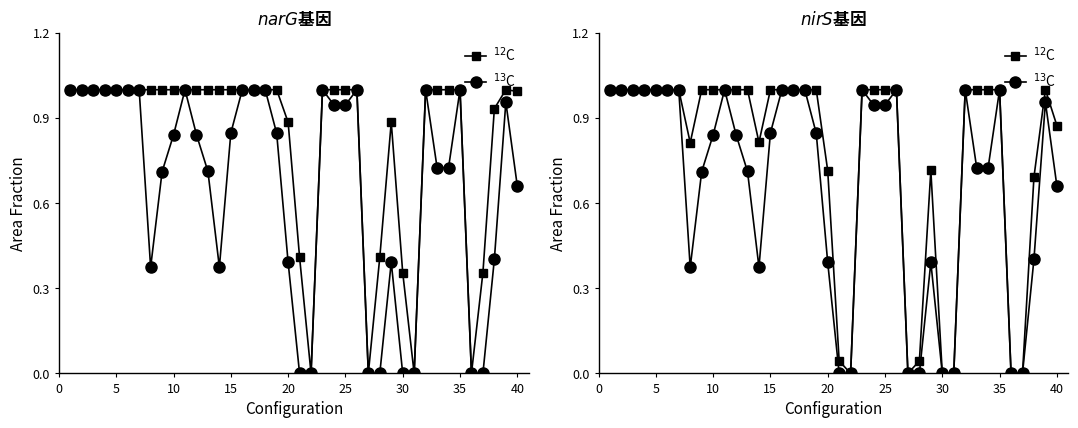

List the series in order of their peak value, highest first.

$^{12}$C, $^{13}$C